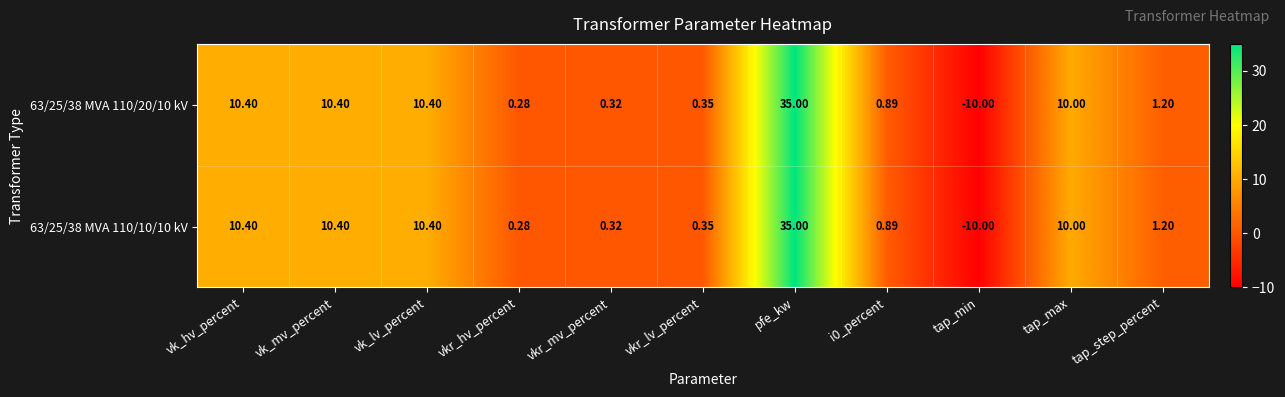

Where does the 63/25/38 MVA 110/10/10 kV series first go above 1?

vk_hv_percent